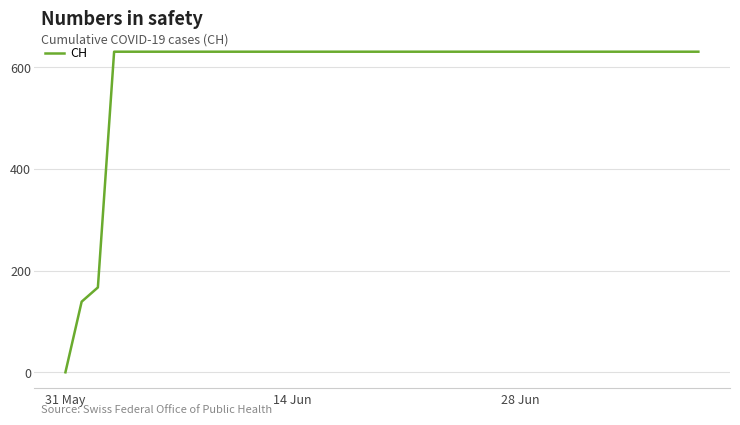

Which category has the lowest value across all series?

31 May